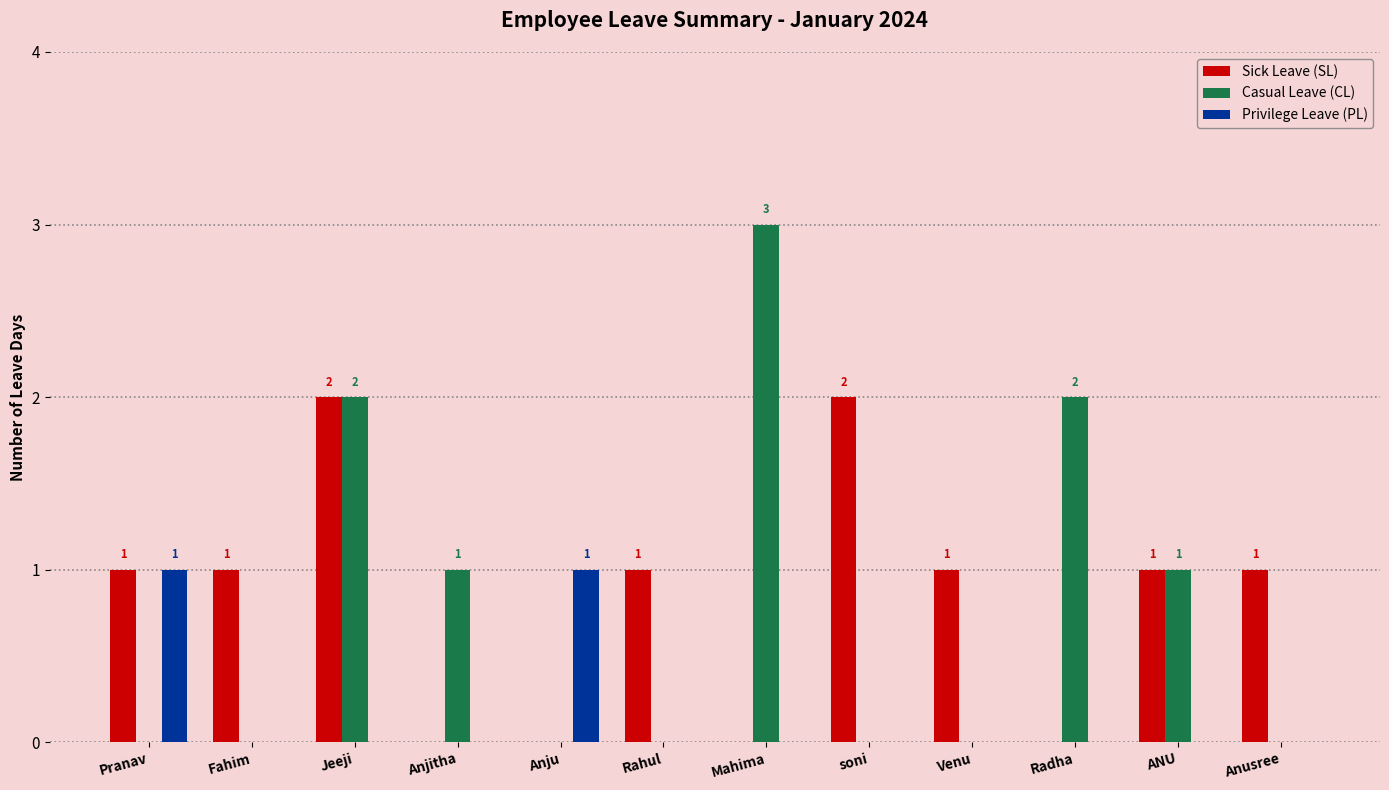

What is the sum of all Sick Leave (SL) values?

10